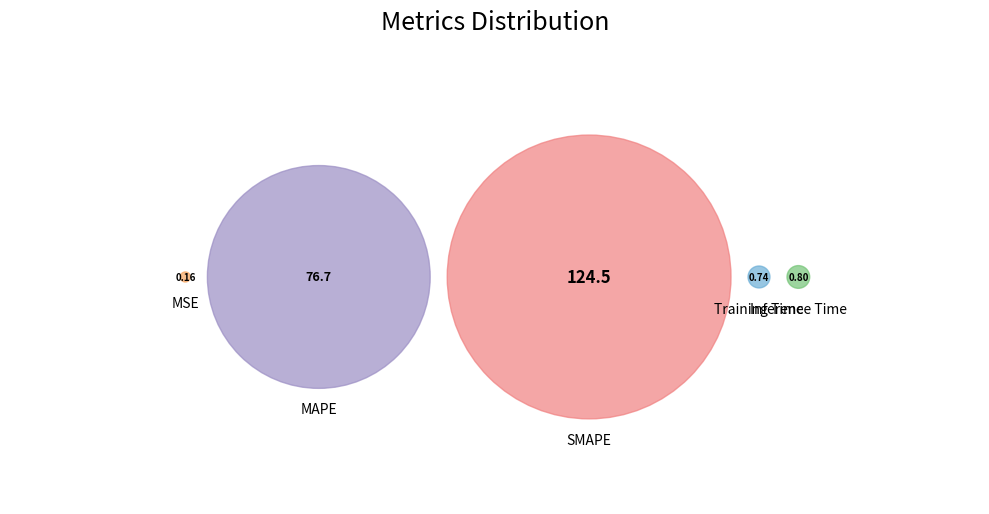

To the nearest percent, what is the average slice percentage?

20%